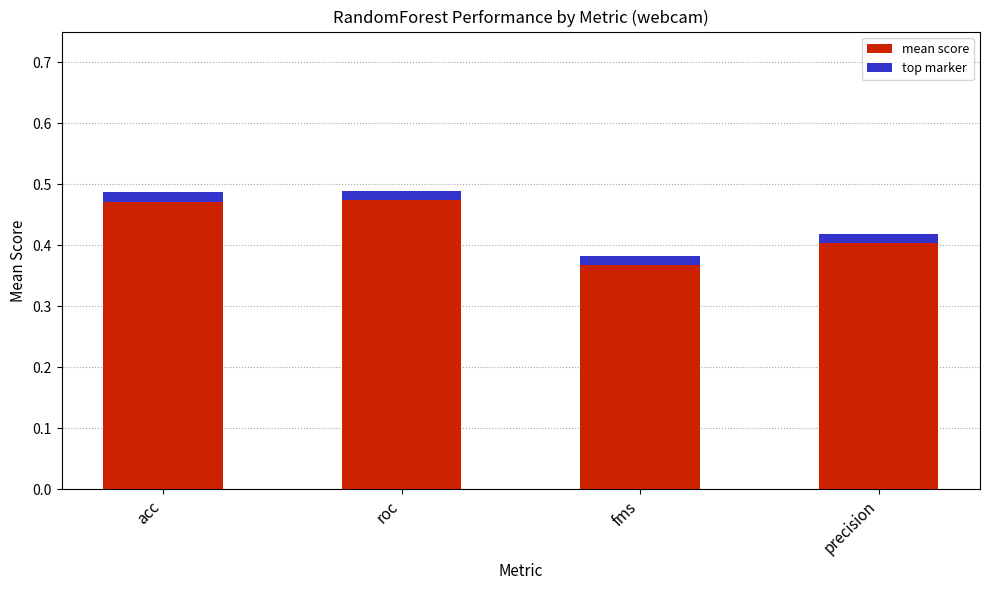

How many data points does each series have?

4